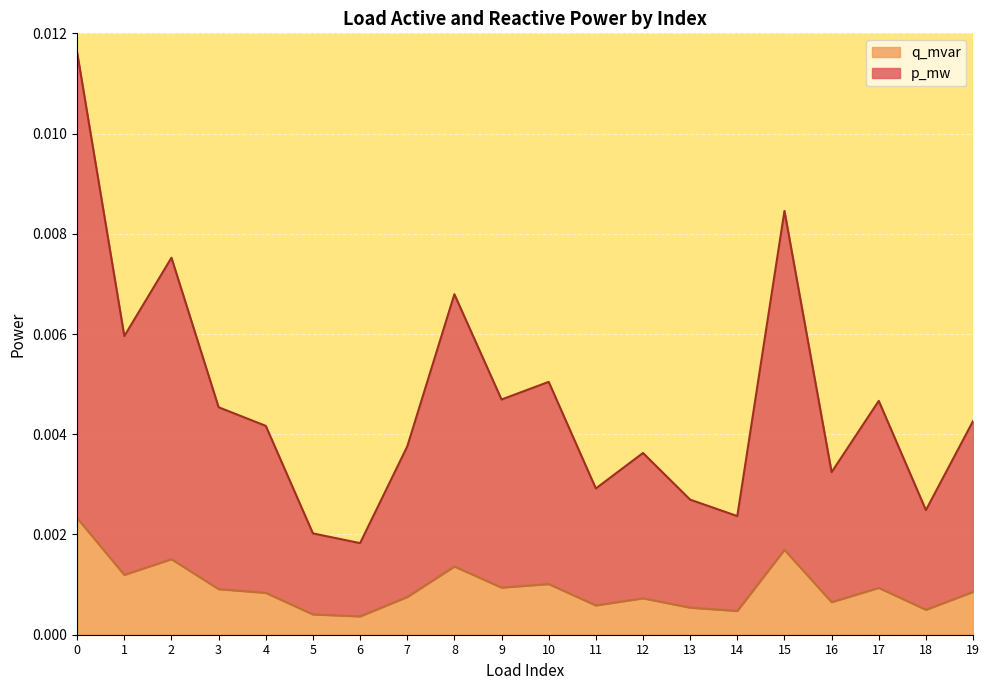

What are all the series names shown in the legend?

q_mvar, p_mw